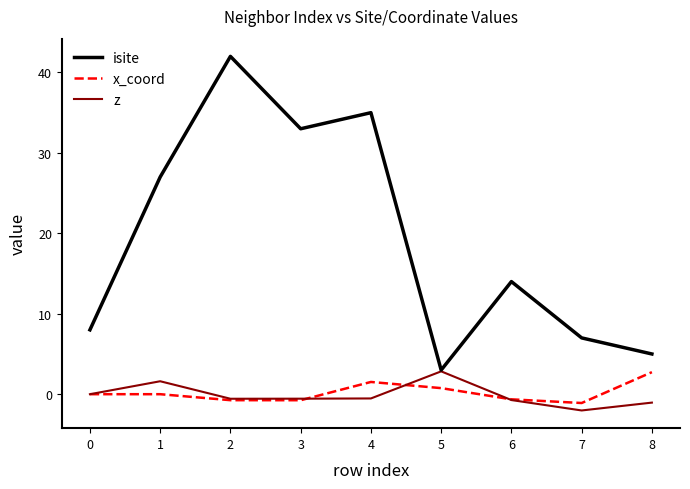

True or false: z has a value of -0.6 at 3.

True